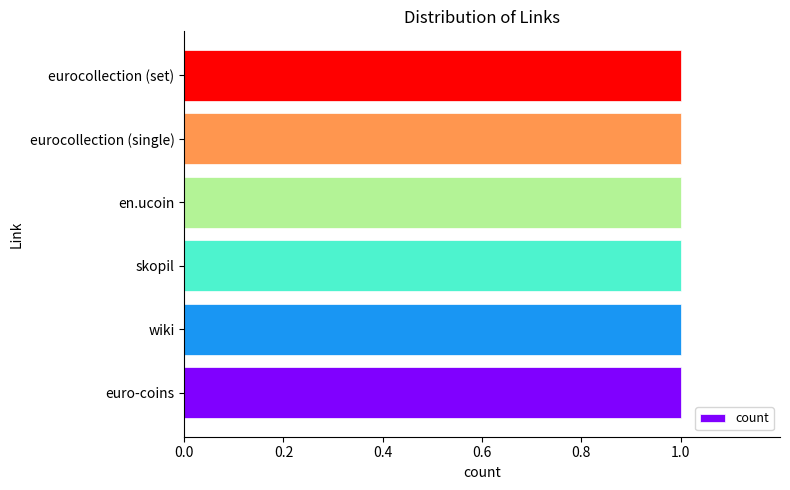

What is the label of the 4th bar from the left?

en.ucoin